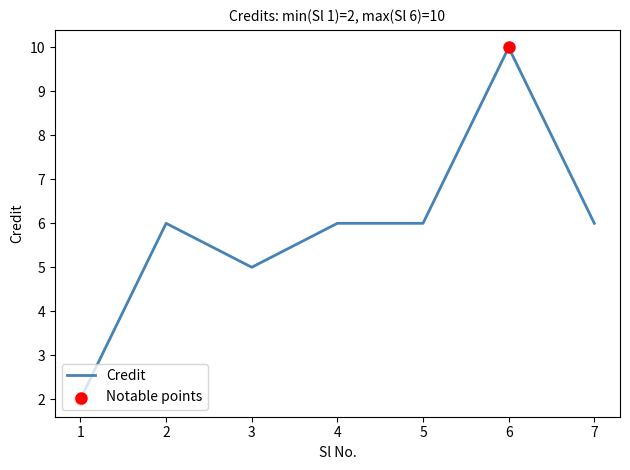

Between 7 and 6, which is larger?

6